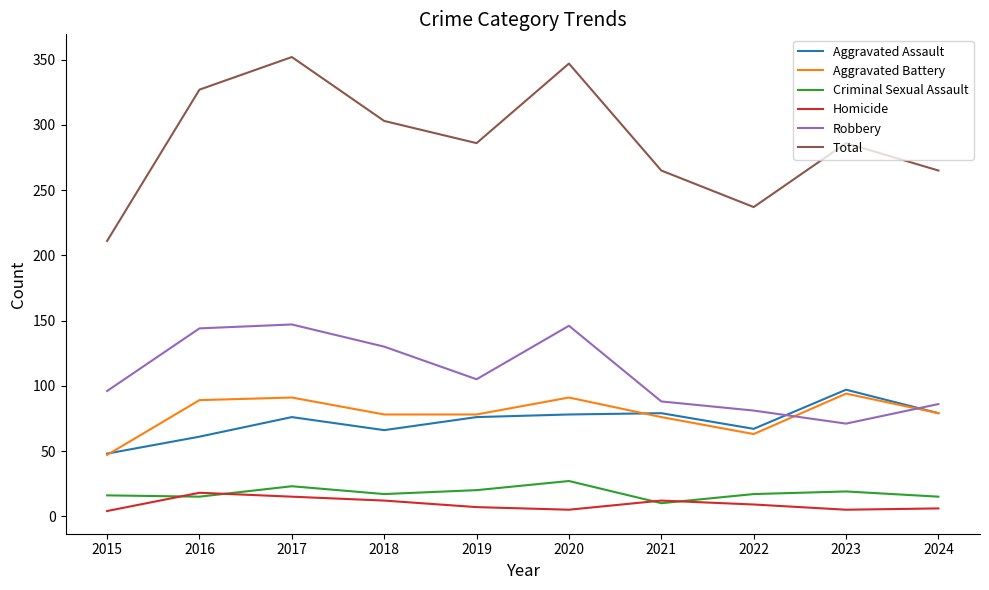

At how many categories does at least one series exceed 120?

10